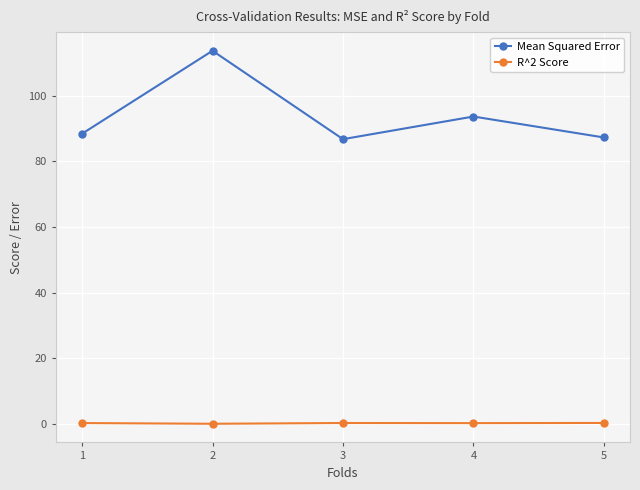

At how many categories does at least one series exceed 90?

2